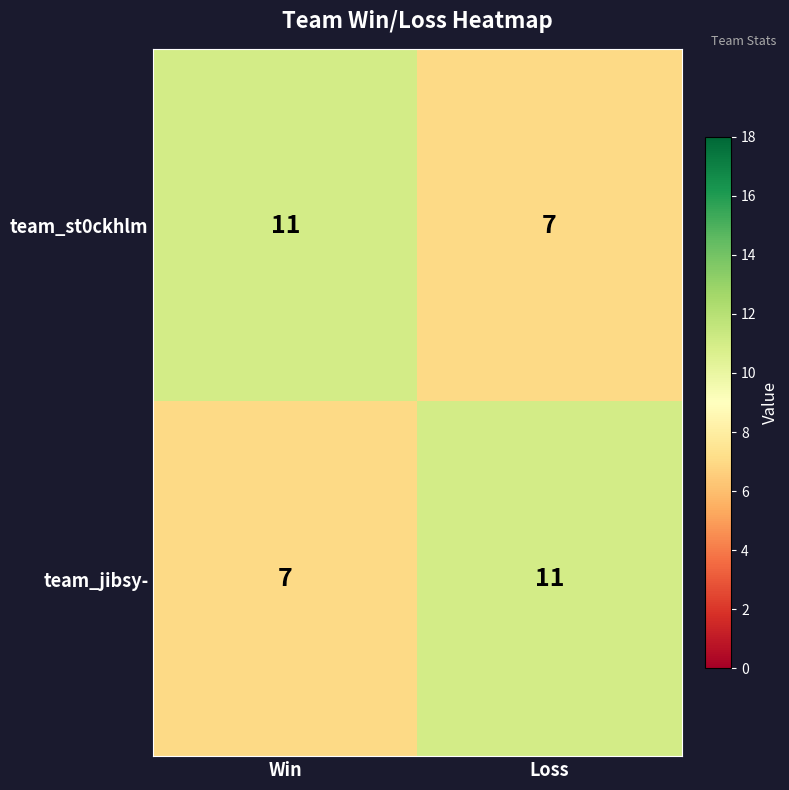

Which category has the highest value in the team_st0ckhlm series?

Win